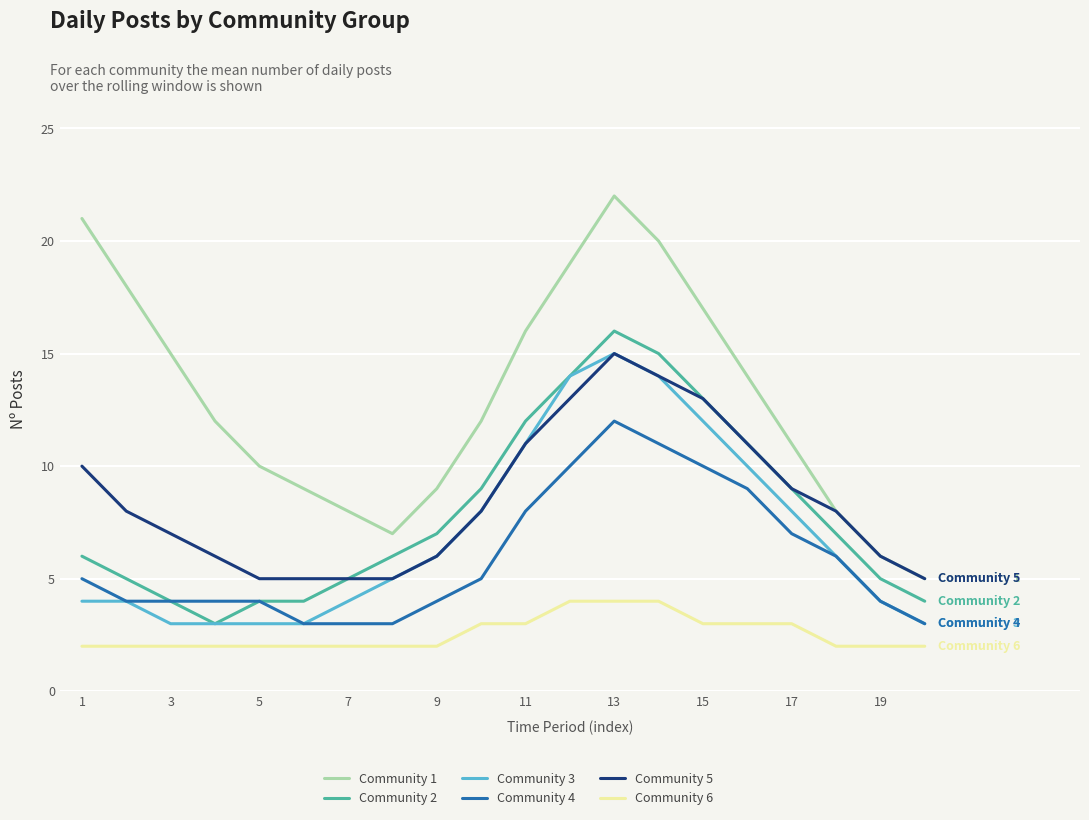

Which series has the widest spread of values?

Community 1